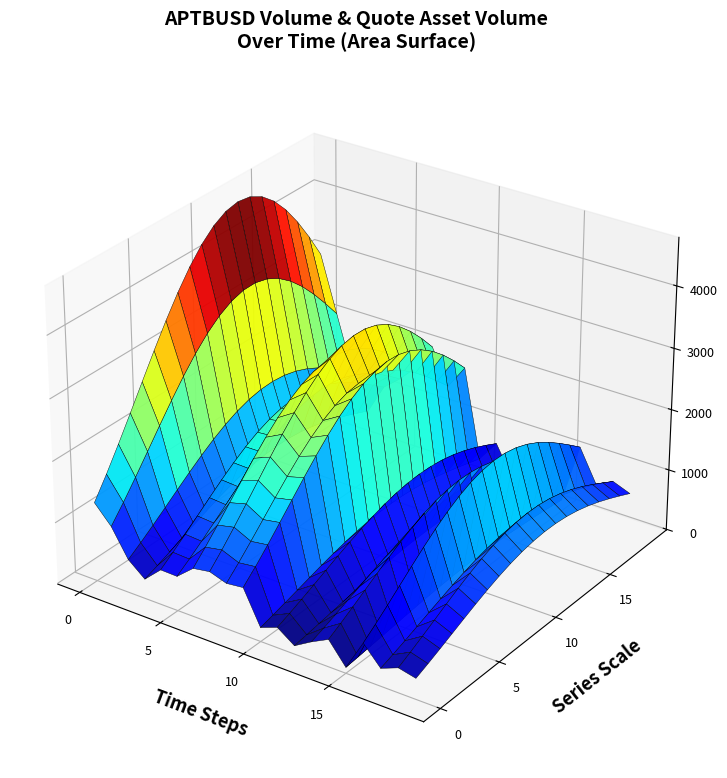

Reading left to right, list all the values displayed in this chart.

volume: 2565.9	1783.0	1010.6	513.8	936.3	1131.1	1366.2	1738.3	1248.8	1584.0	351.8	649.6	225.6	536.7	737.1	148.5	983.9	537.7	651.8	559.0
quote_asset_volume: 18389.0	12761.3	7228.8	3680.1	6719.8	8108.6	9781.0	12428.5	8916.9	11314.1	2515.5	4651.6	1616.6	3843.4	5280.5	1064.5	7047.9	3857.2	4670.3	4010.8
taker_buy_base_asset_volume: 555.5	1028.3	424.7	452.8	826.6	163.2	976.5	115.9	1035.0	193.7	337.1	109.0	111.2	259.4	590.6	77.1	811.4	161.7	566.7	422.9
taker_buy_quote_asset_volume: 3980.2	7359.9	3038.6	3243.1	5932.3	1169.9	6991.0	828.7	7390.3	1384.0	2410.5	780.3	796.6	1857.6	4231.4	552.7	5812.1	1159.7	4060.5	3034.2
open: 7.2	7.2	7.2	7.2	7.2	7.2	7.2	7.2	7.1	7.2	7.1	7.2	7.2	7.2	7.2	7.2	7.2	7.2	7.2	7.2